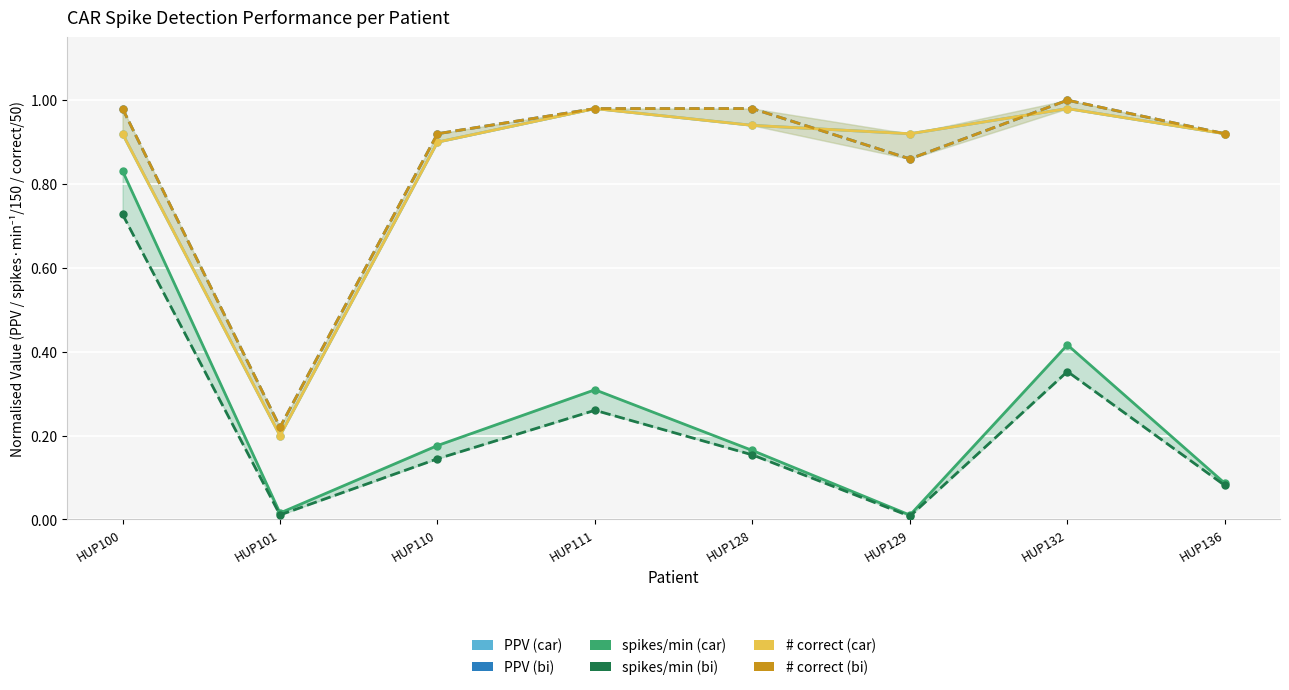

What is the maximum value for # correct (bi) (normalised)?

1.0